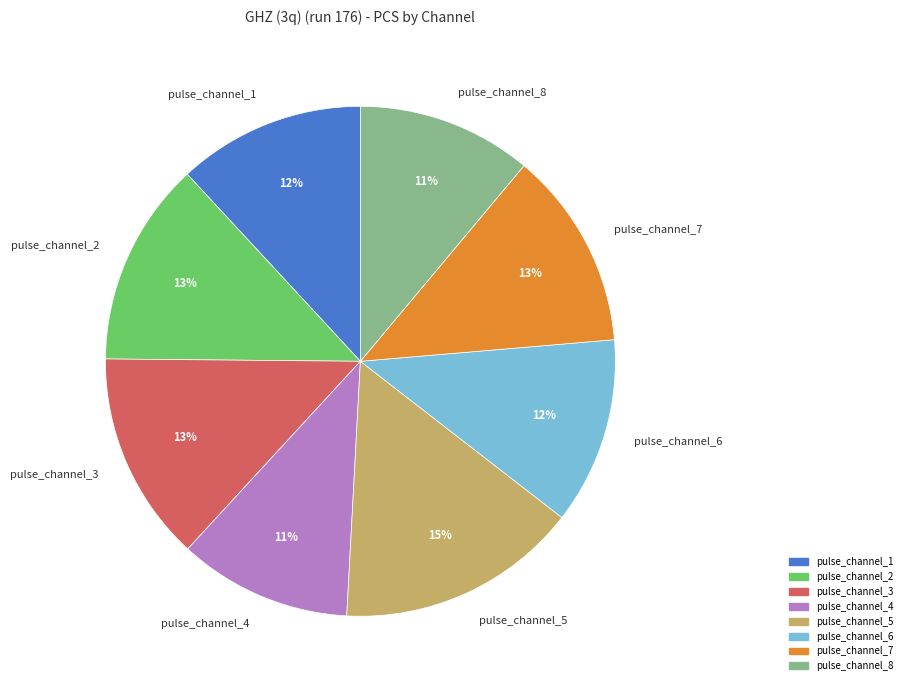

What percentage is the pulse_channel_1 slice, to the nearest percent?

12%